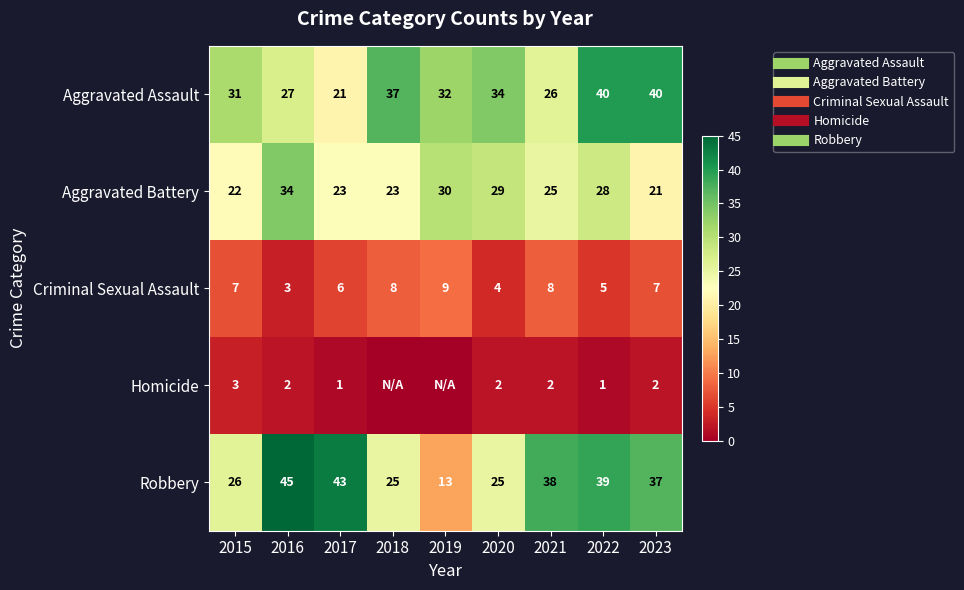

How many distinct data groups are displayed?

5